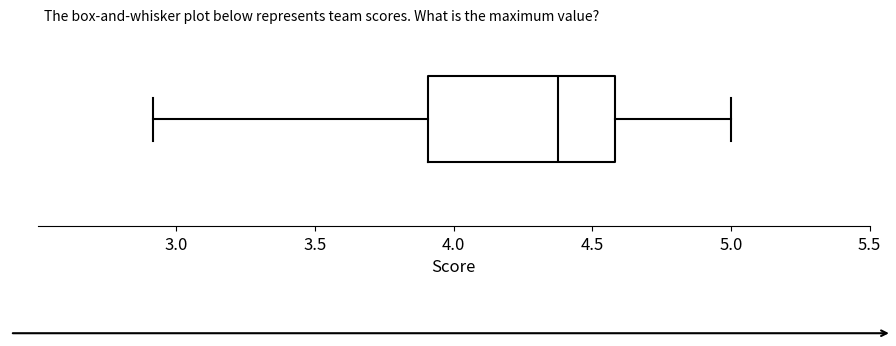

Where does the median line of the box sit on the x-axis? The values are not printed on the chart, so give them approximately, as read against the axis.

4.4